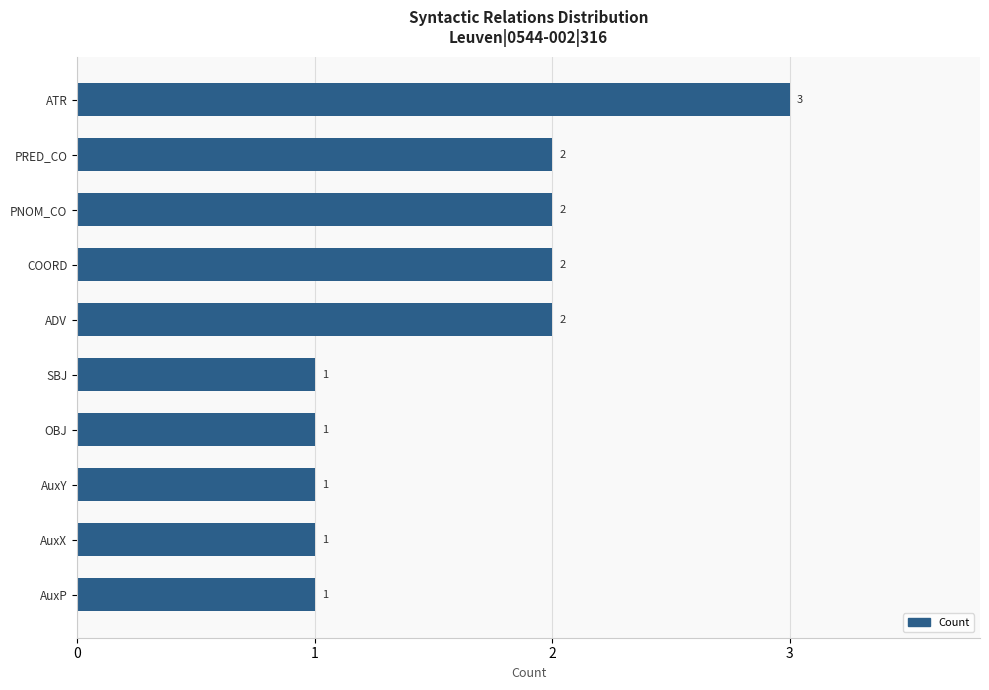

What is the sum of all values?

16